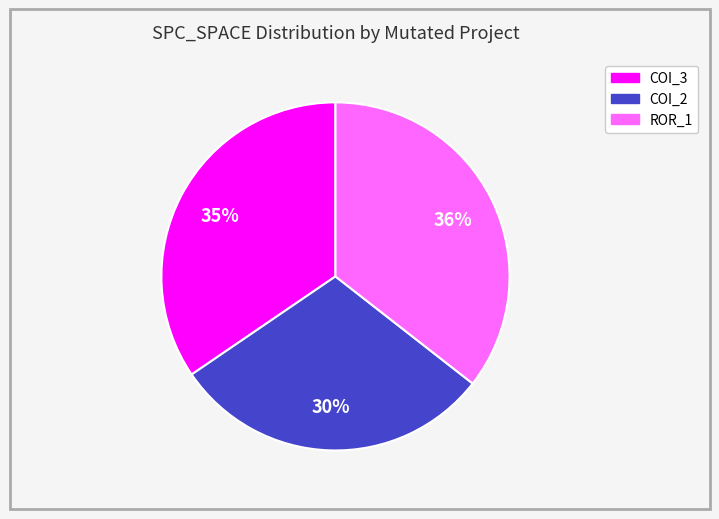

Is there a majority slice in this chart?

No